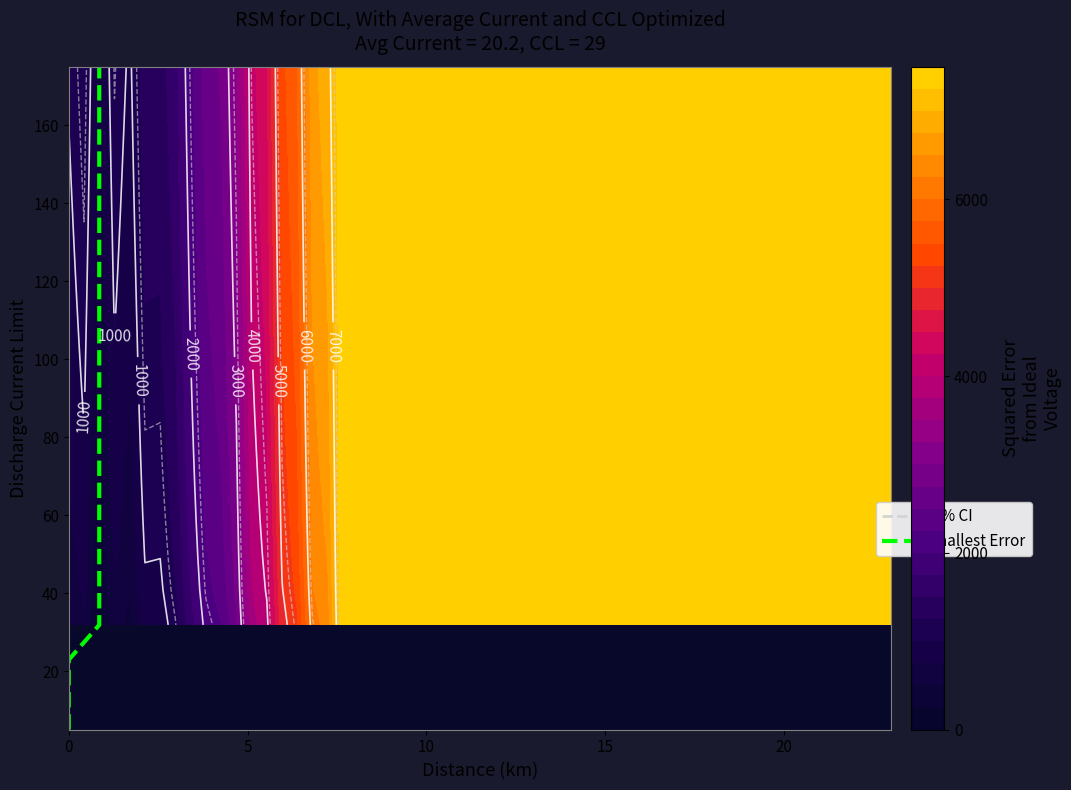

The chart shows a value of 3.4 at 0. True or false?

False